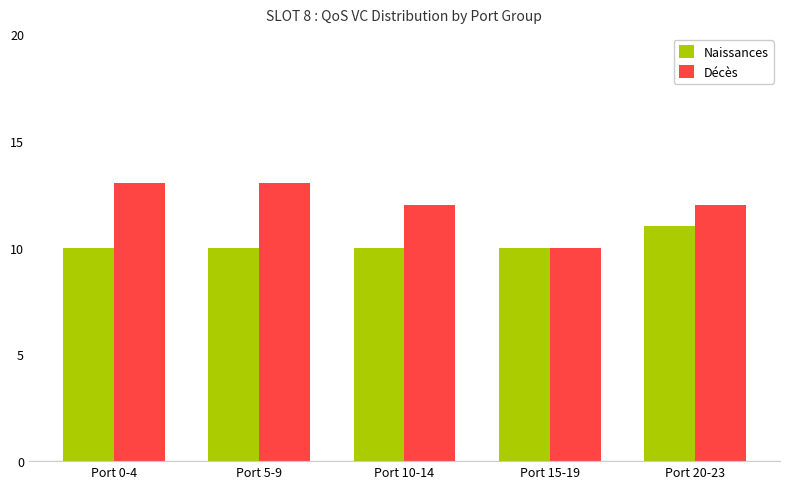

How many groups of bars are there?

5